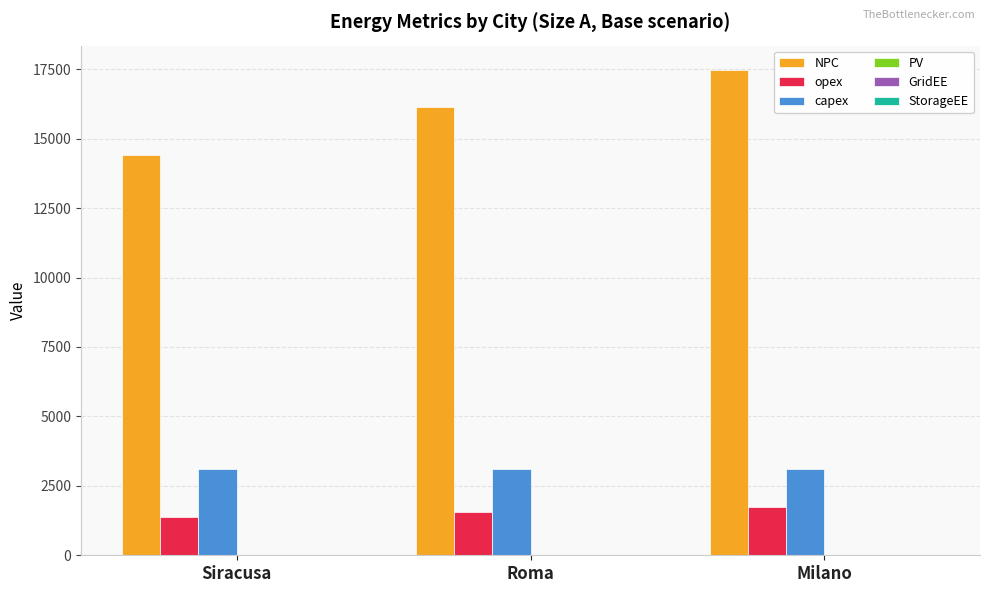

Which series has the largest total across all categories?

NPC